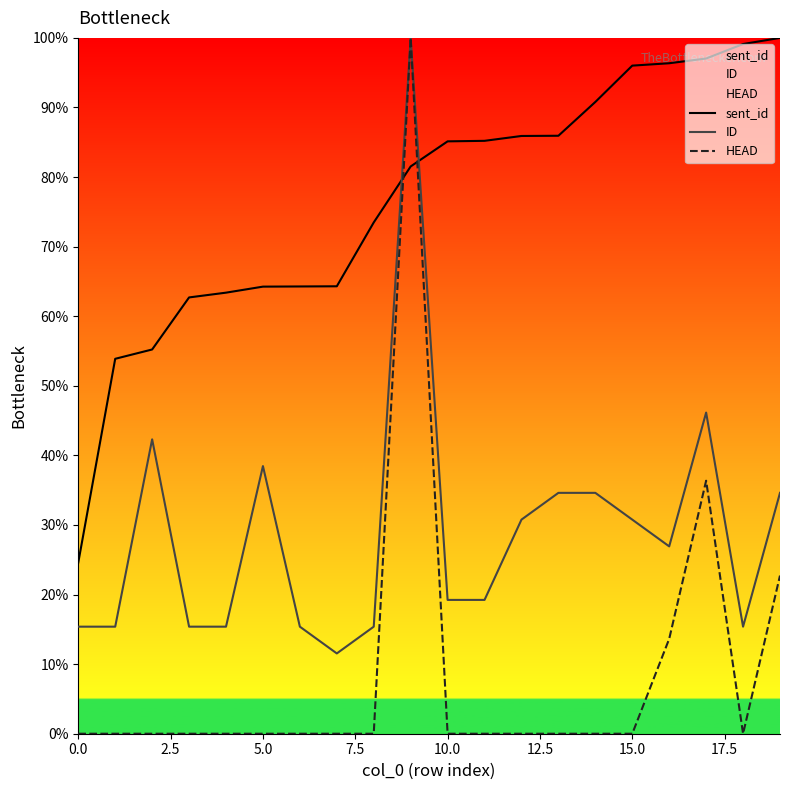

At 16, list the series in order from largest to smallest.

sent_id, ID, HEAD